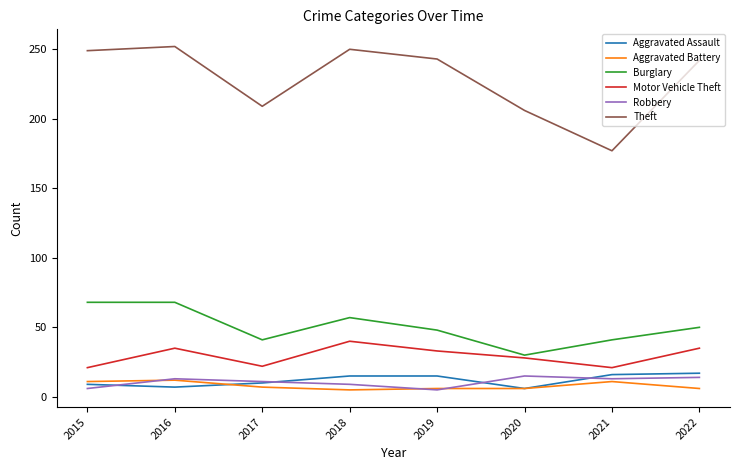

Which series has the widest spread of values?

Theft